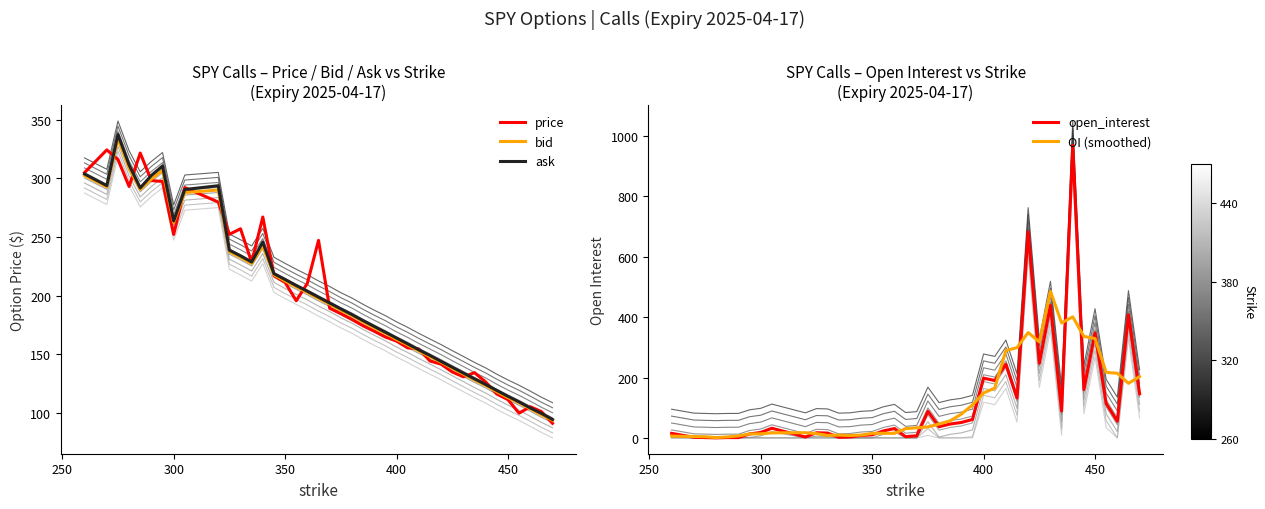

What is the minimum value for bid?

93.7